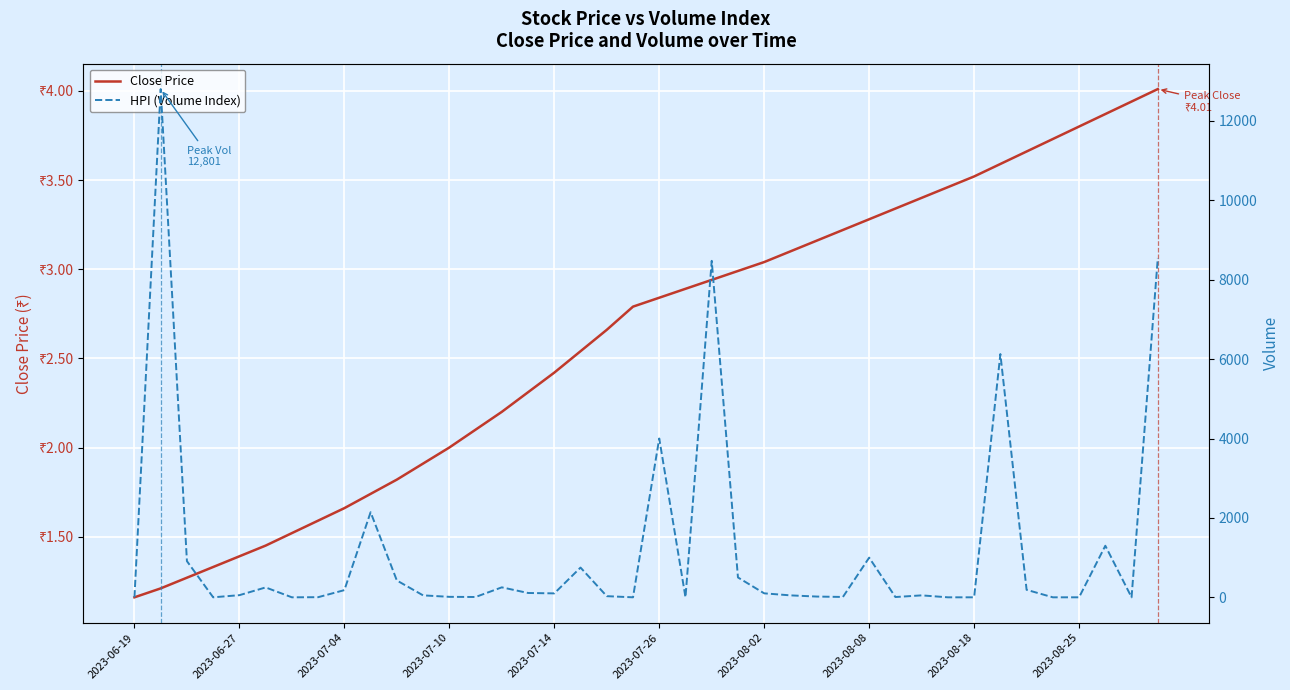

True or false: HPI (Volume Index) has a value of 22.5 at 2023-07-10.

False